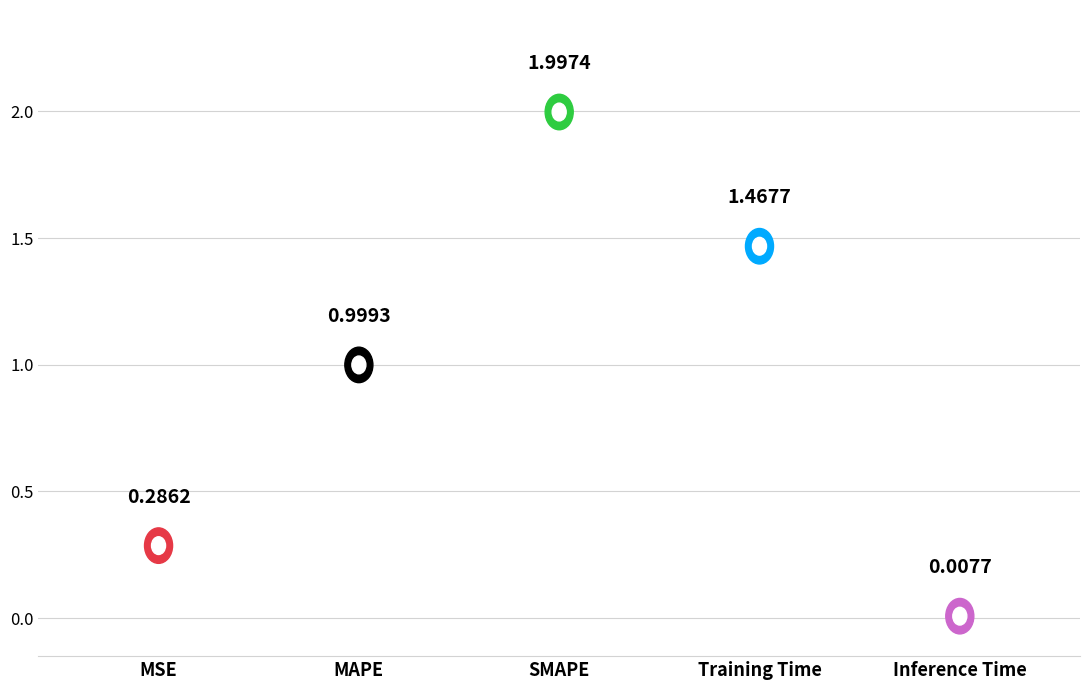

What is the maximum value shown in the chart?

2.0